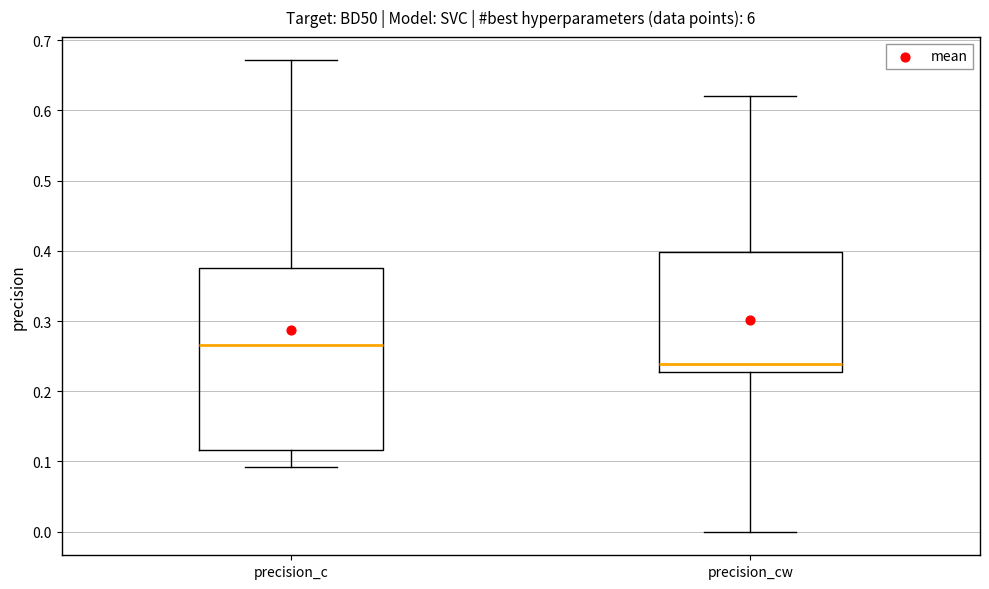

Reading left to right, read every box against the y-axis: the position of its median line, the range the box covers, and the ends of its whiskers. The values are not printed on the chart, so give them approximately, as read against the axis.

precision_c: median 0.27, box 0.12 to 0.38, whiskers 0.09 to 0.67
precision_cw: median 0.24, box 0.23 to 0.40, whiskers 0.00 to 0.62